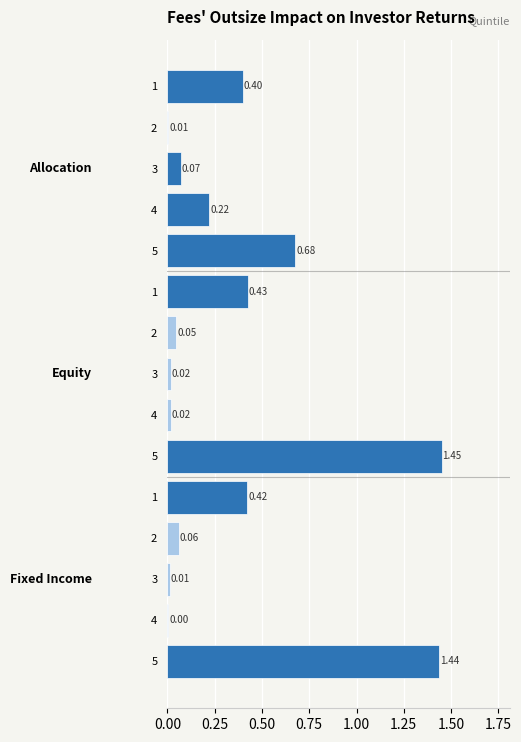

What is the greatest value displayed?

1.4